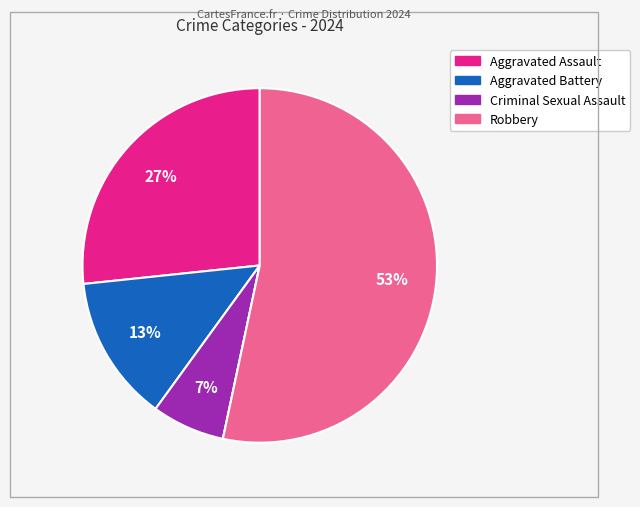

Does any single category account for the majority?

Yes